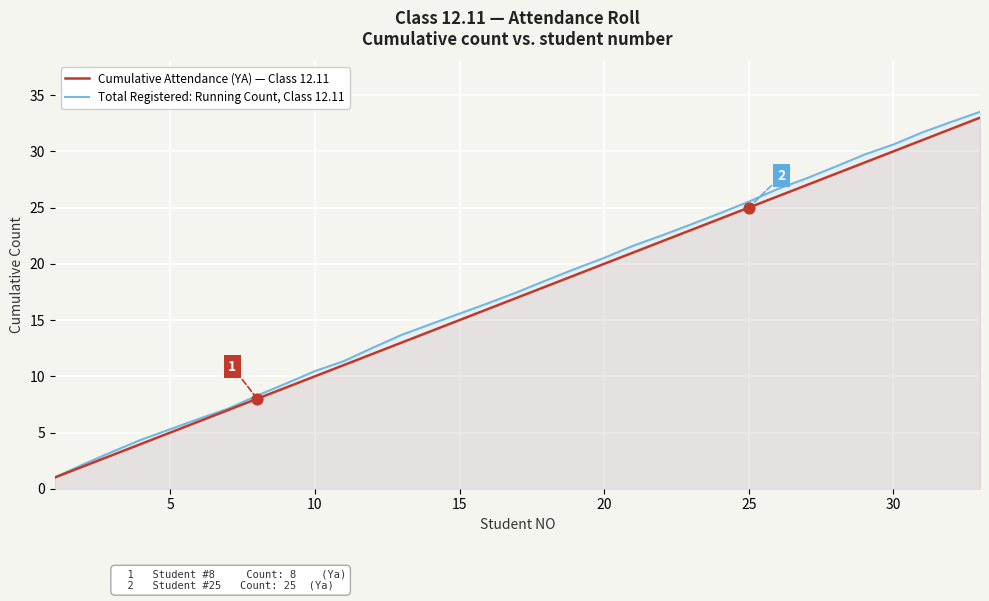

Which series reaches the maximum Y coordinate?

Total Registered: Running Count, Class 12.11